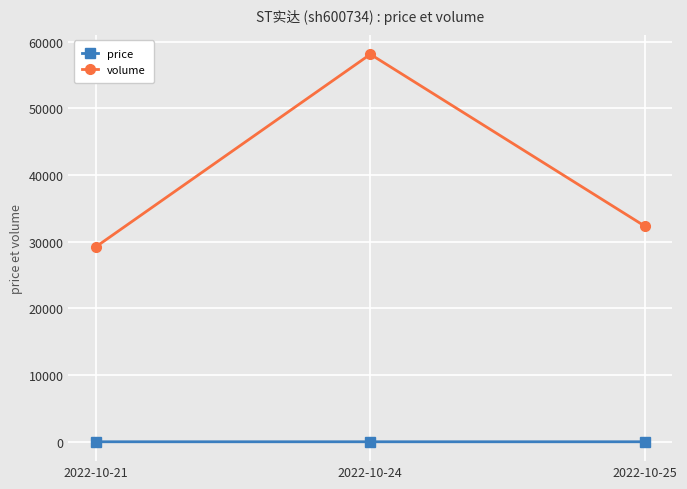

What is the sum of the price values at 2022-10-21 and 2022-10-24?

9.4